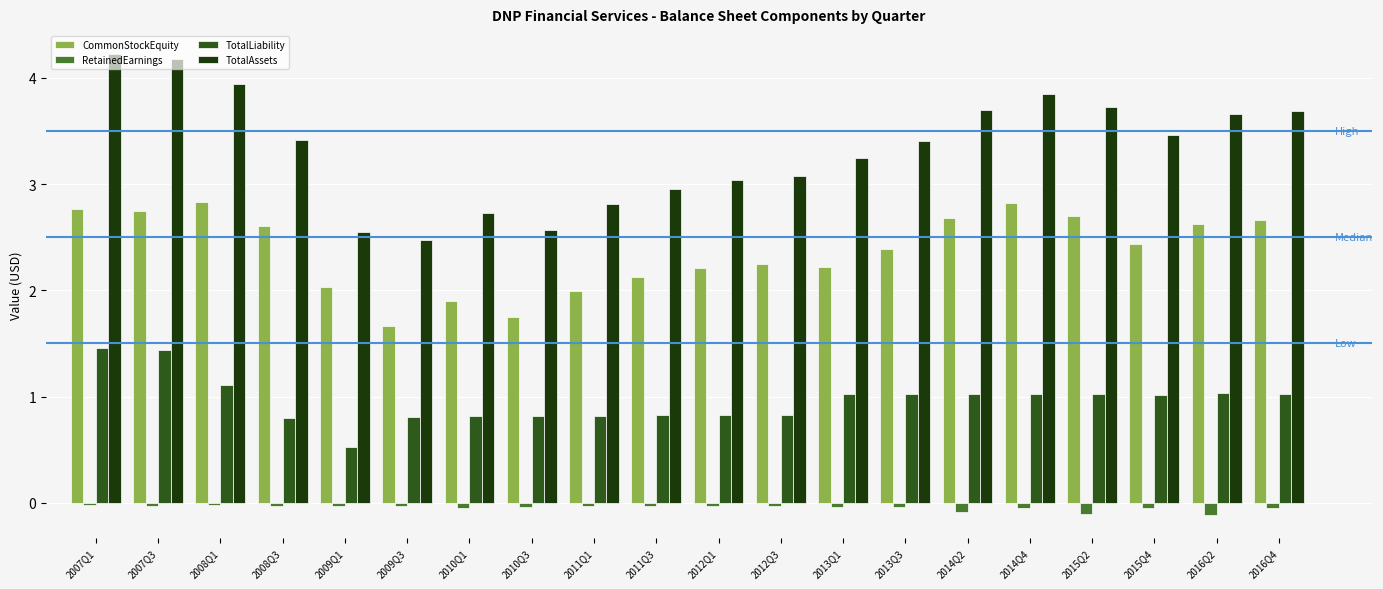

Is the value of RetainedEarnings at 2013Q1 greater than the value of CommonStockEquity at 2007Q3?

No